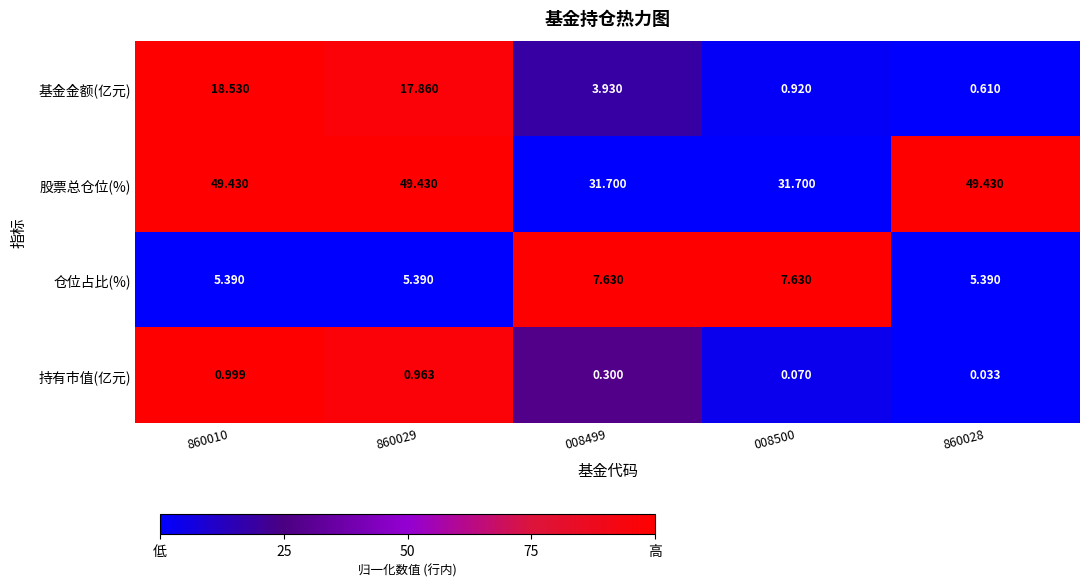

Is the value of 持有市值(亿元) at 008500 greater than the value of 仓位占比(%) at 008499?

No